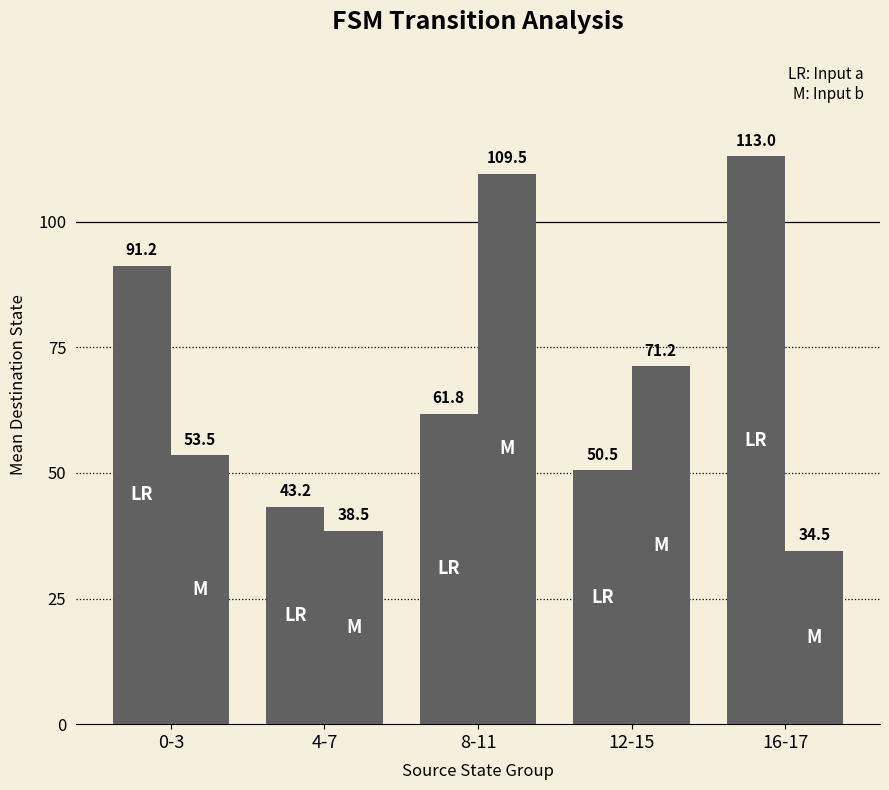

Reading right to left, extract all data points from this chart.

input a: 16-17=113.0	12-15=50.5	8-11=61.8	4-7=43.2	0-3=91.2
input b: 16-17=34.5	12-15=71.2	8-11=109.5	4-7=38.5	0-3=53.5